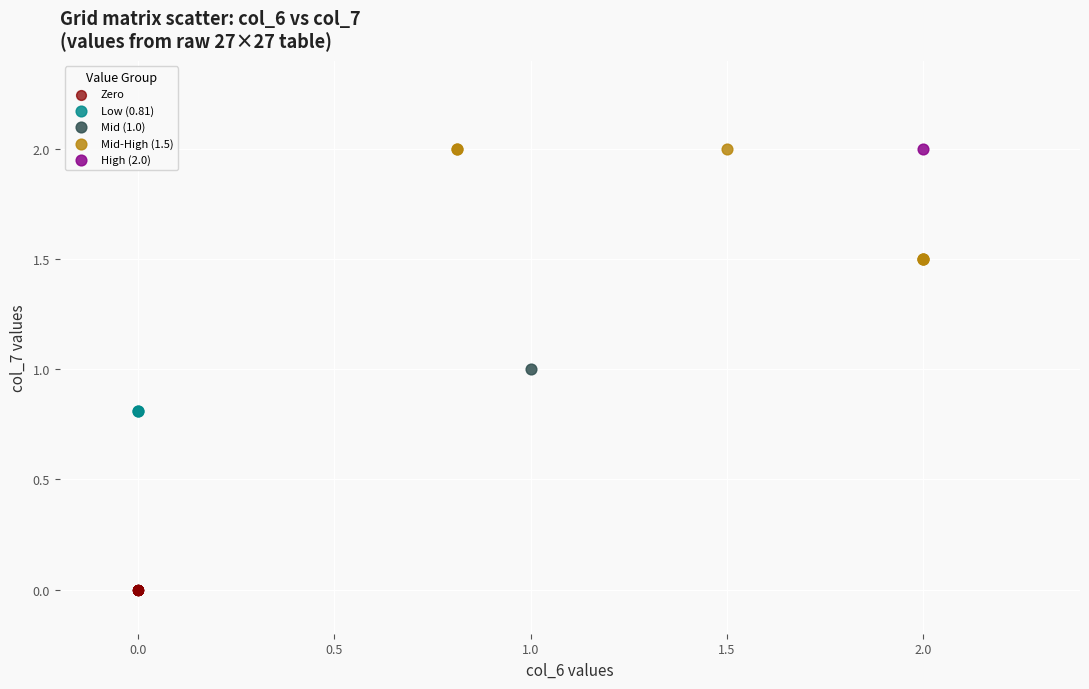

What are all the series names shown in the legend?

Zero, Low (0.81), Mid (1.0), Mid-High (1.5), High (2.0)